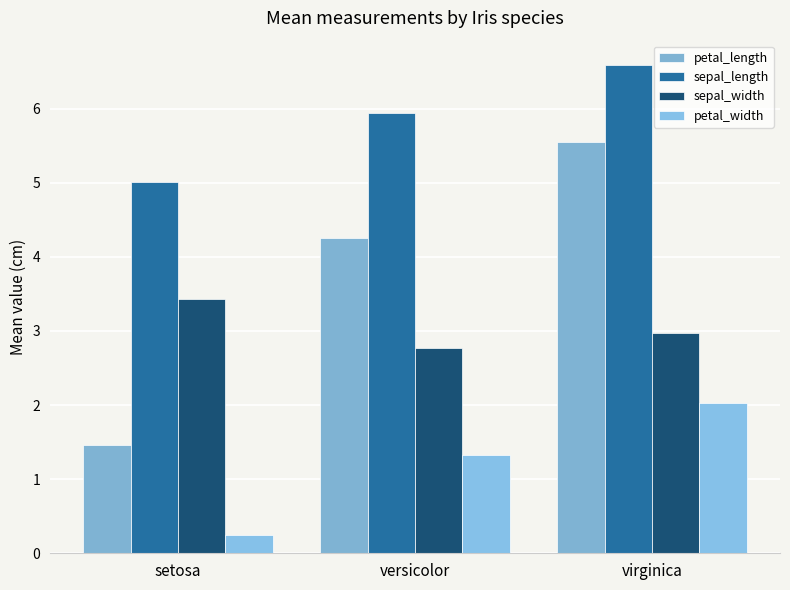

Which label corresponds to the smallest value in the chart?

setosa